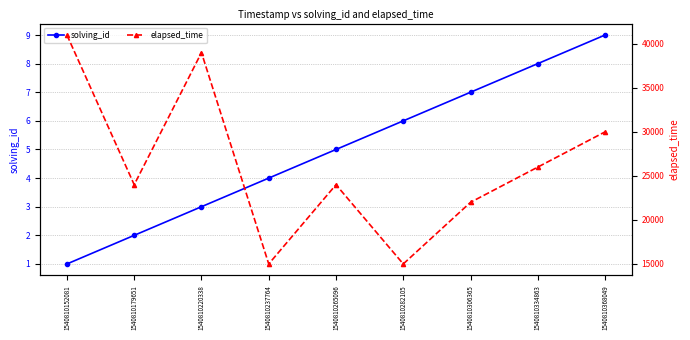

Between 1540810152081 and 1540810282105, which is larger?

1540810282105